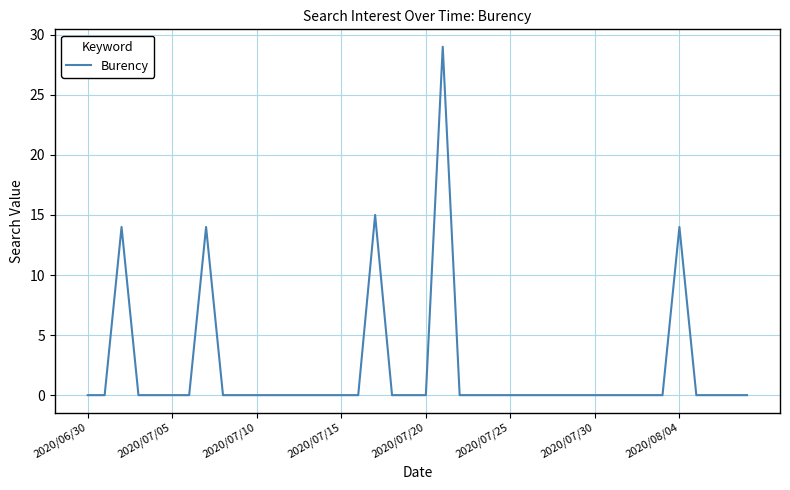

What is the maximum value shown in the chart?

29